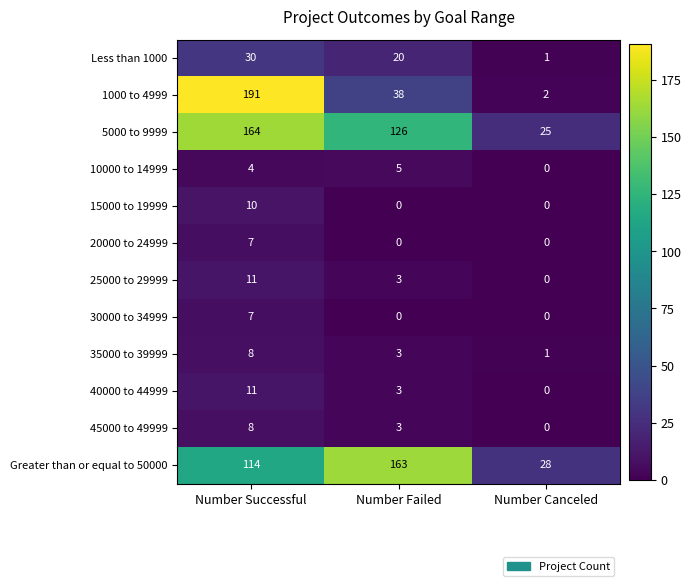

What is the maximum value for 5000 to 9999?

164